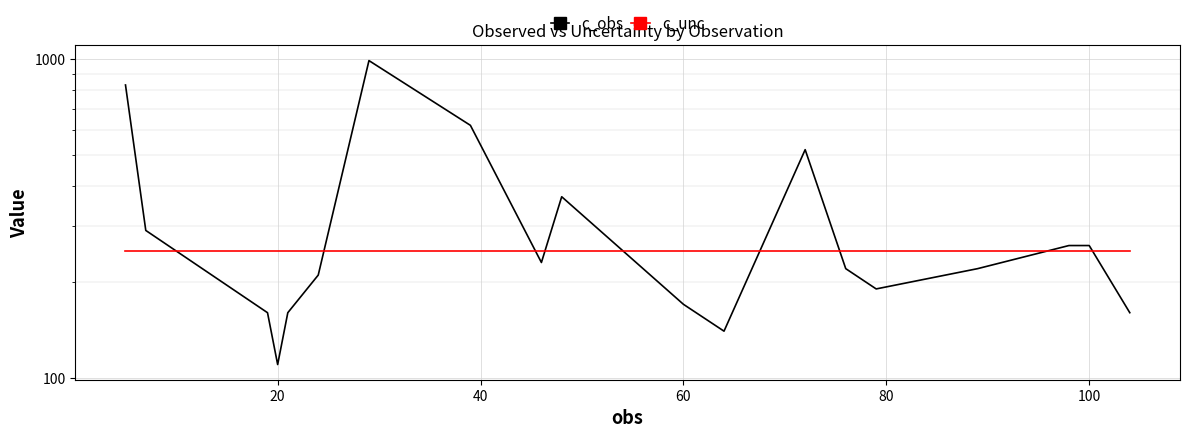

Which series has the widest spread of values?

c_obs